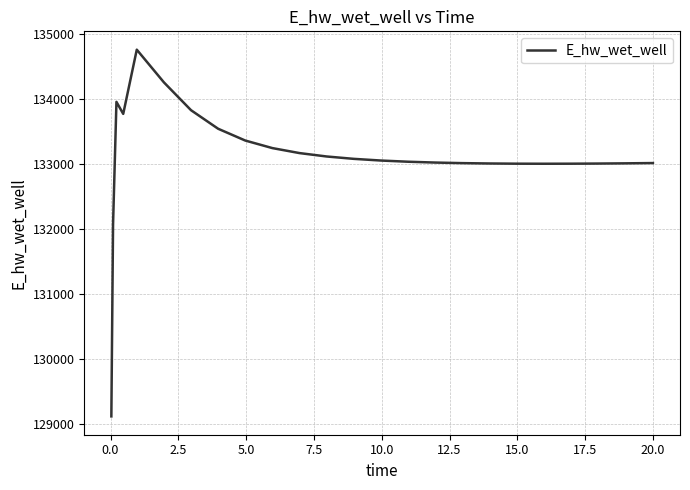

What is the difference between the maximum and minimum values?

5636.4